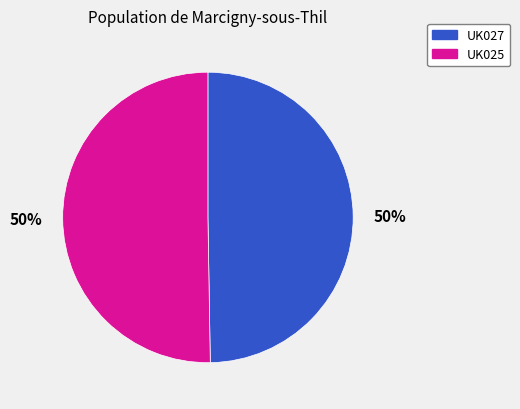

To the nearest percent, what percentage of the pie is UK025?

50%